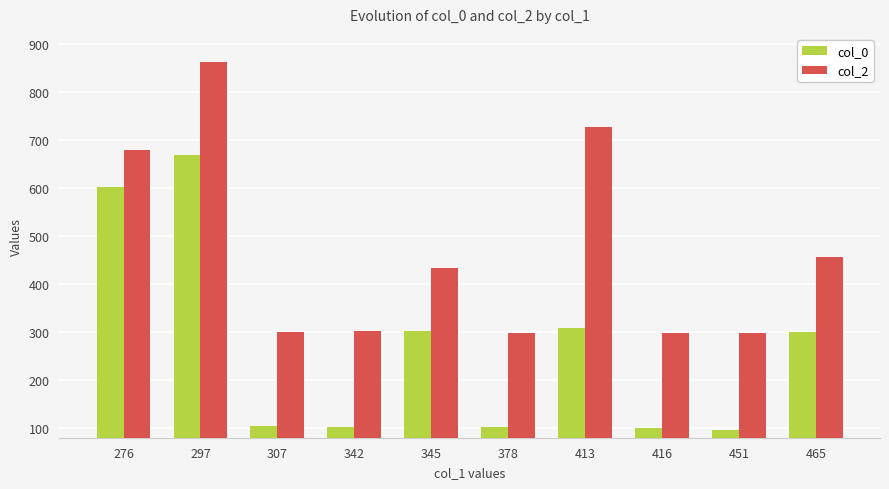

What is the maximum value shown in the chart?

861